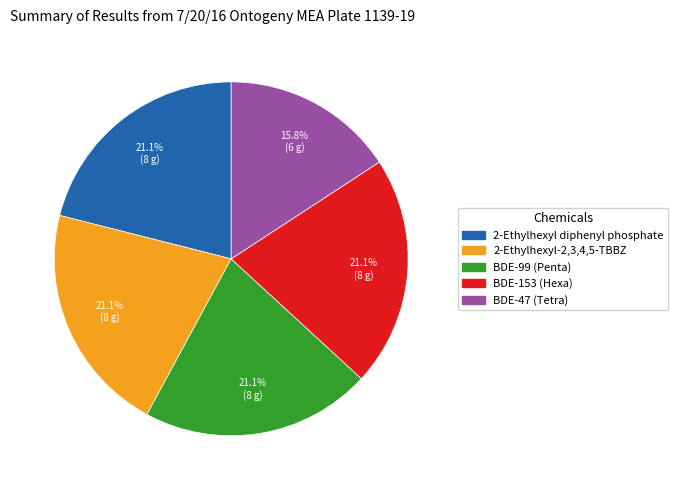

Is there a majority slice in this chart?

No